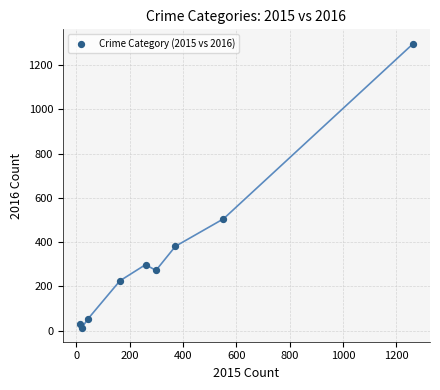

What Y value in the scatter plot is closest to 655?

505